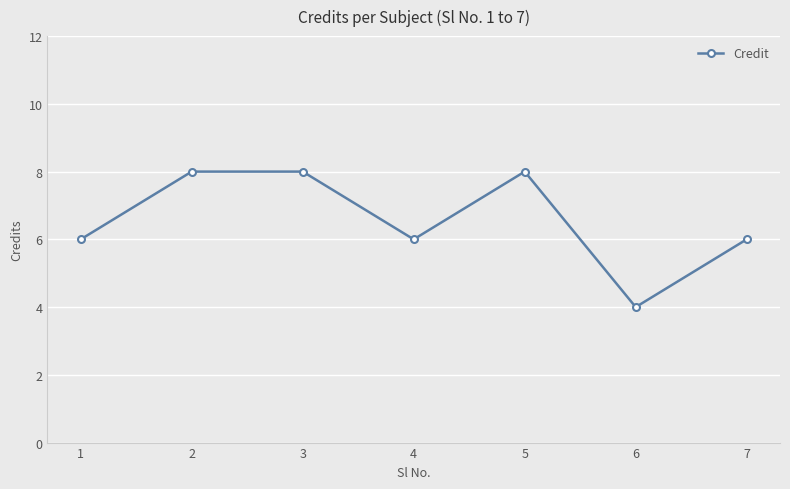

Count the number of categories in the chart.

7